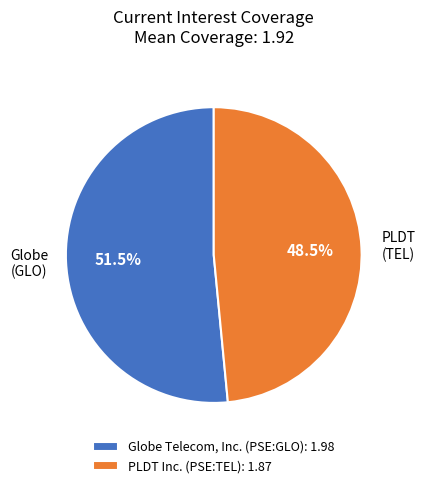

Is PLDT Inc. (PSE:TEL) the majority of the pie?

No